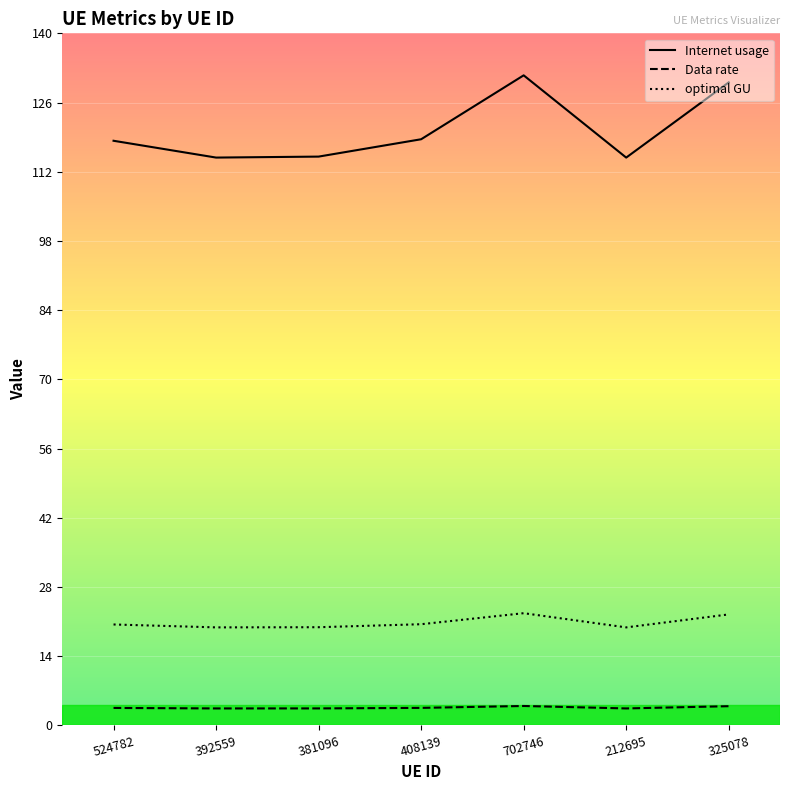

How many lines are shown in the chart?

3